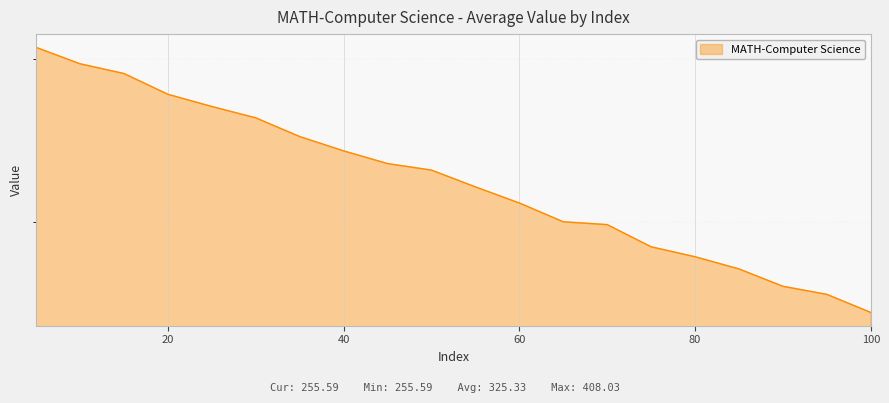

True or false: the data has more than 2 interior local peaks.

False